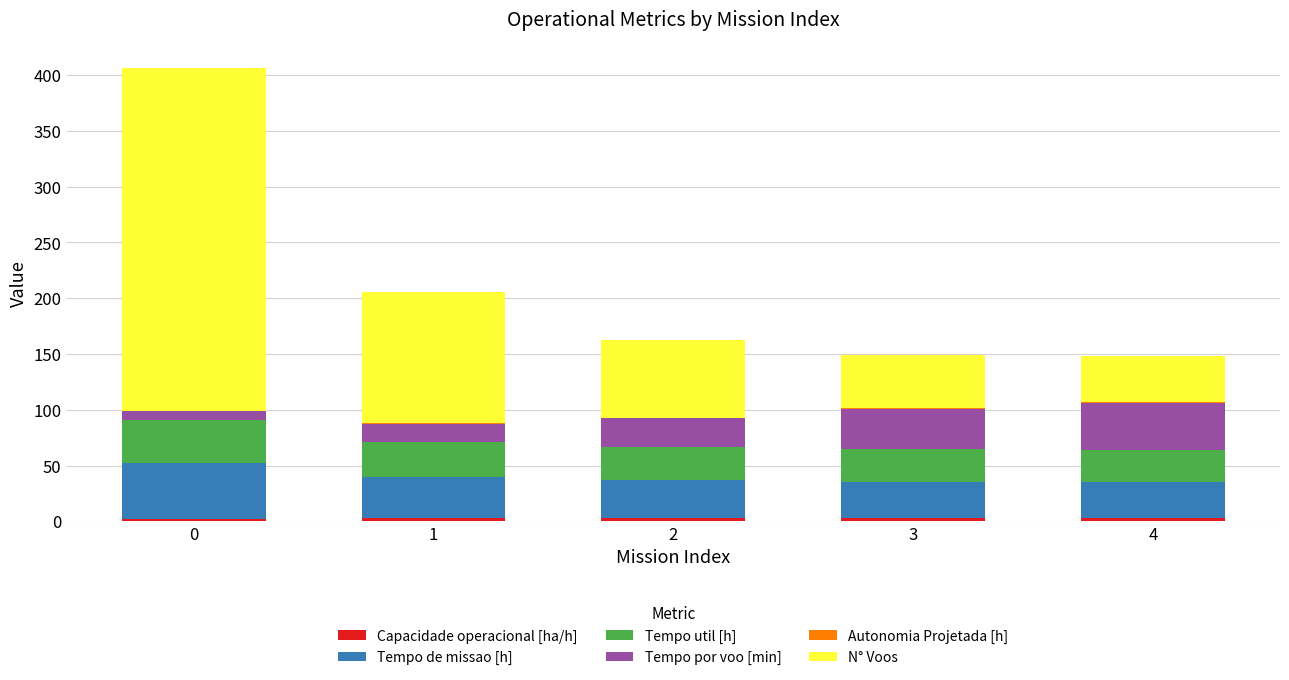

Does the chart contain stacked bars?

Yes